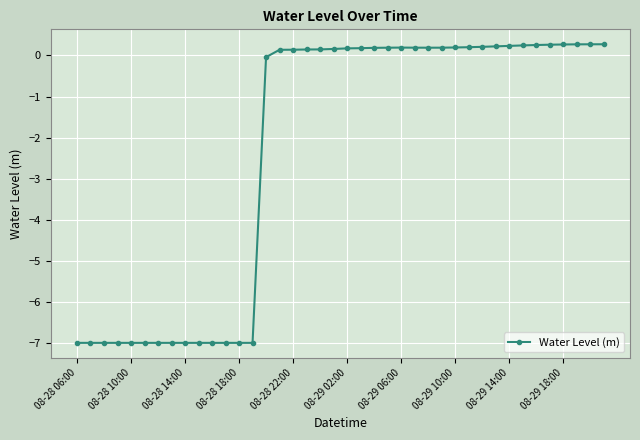

What is the greatest value displayed?

0.3